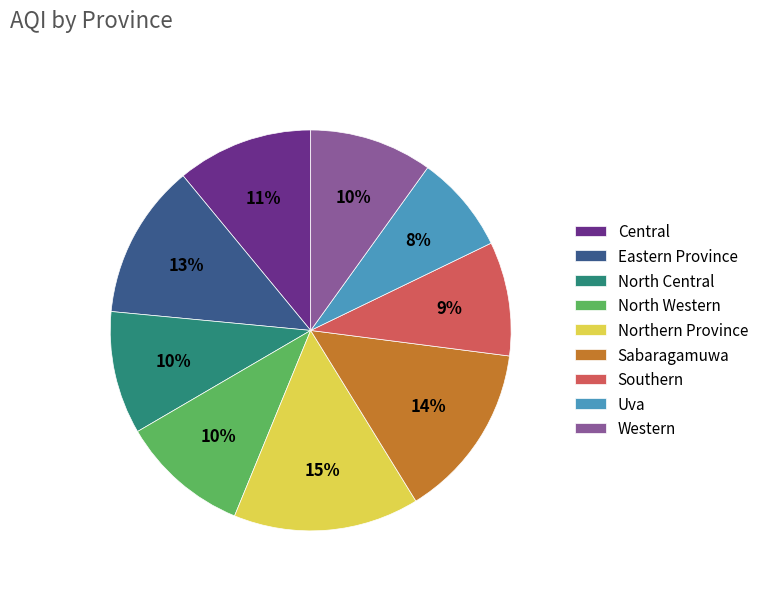

To the nearest percent, what percentage of the pie is Eastern Province?

13%